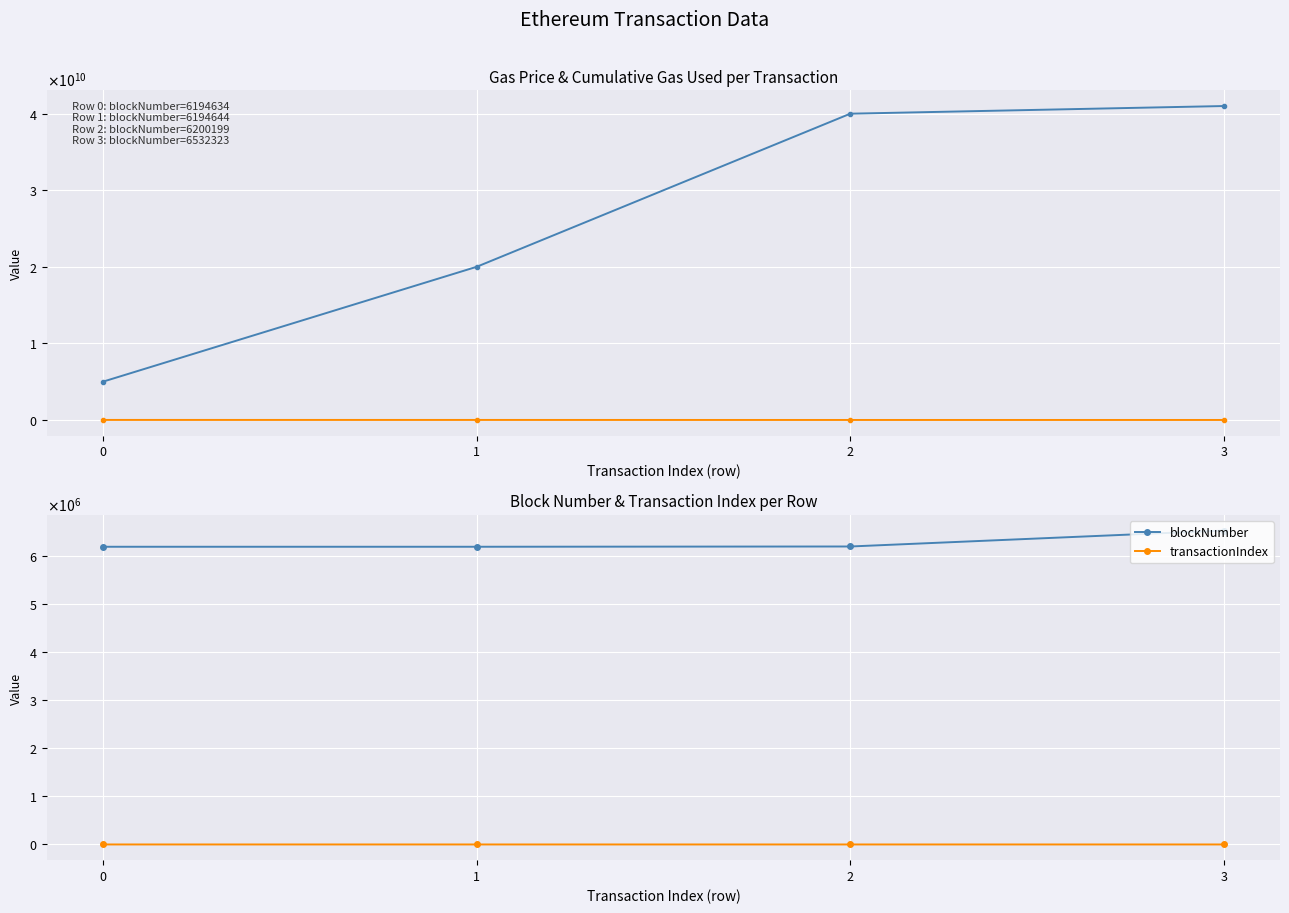

Is it true that transactionIndex equals 12 at 2?

False